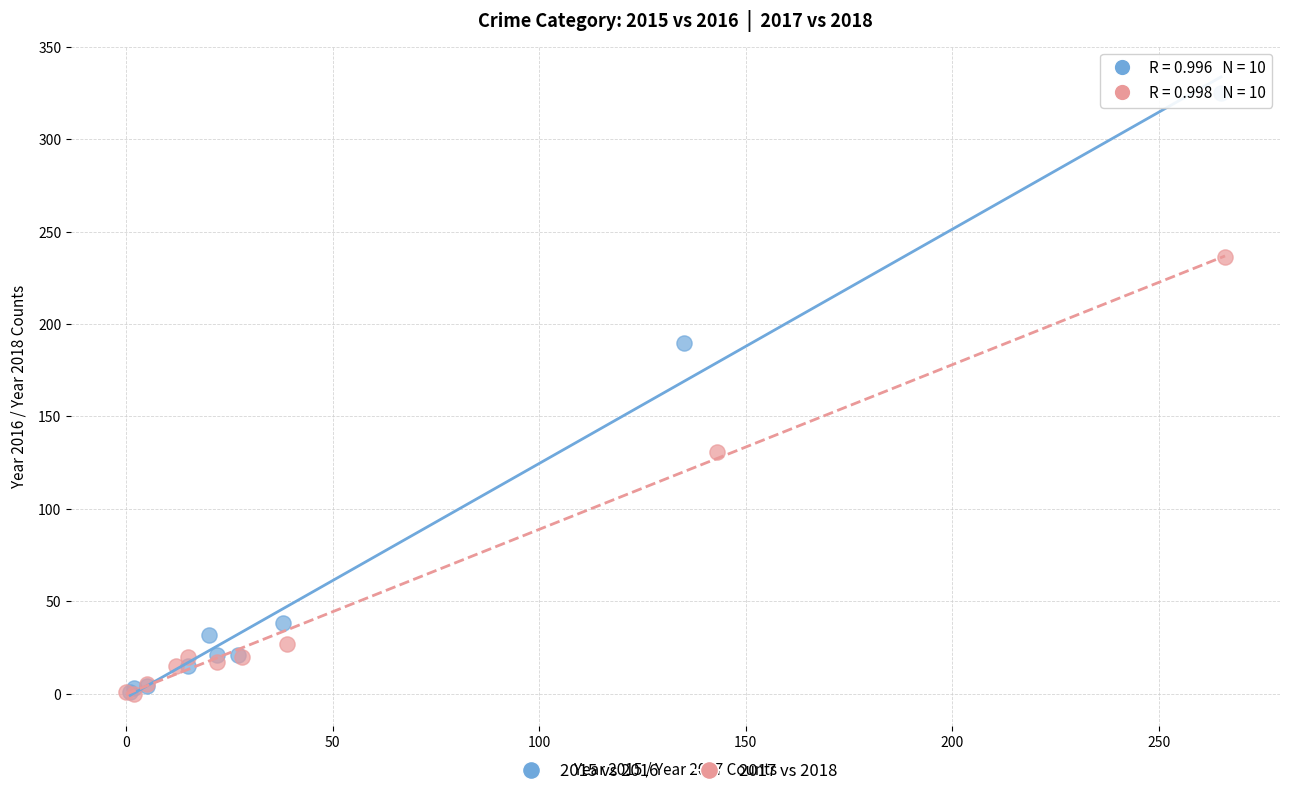

Which series has the widest spread of Y values?

2015 vs 2016